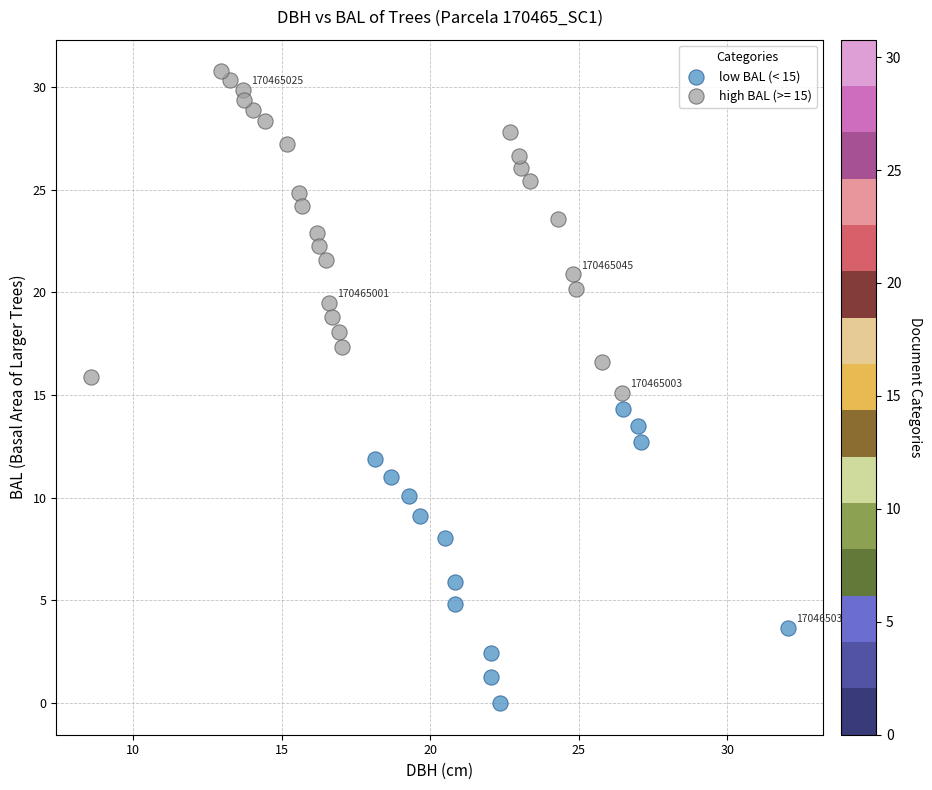

Which series has the widest spread of Y values?

high BAL (>= 15)